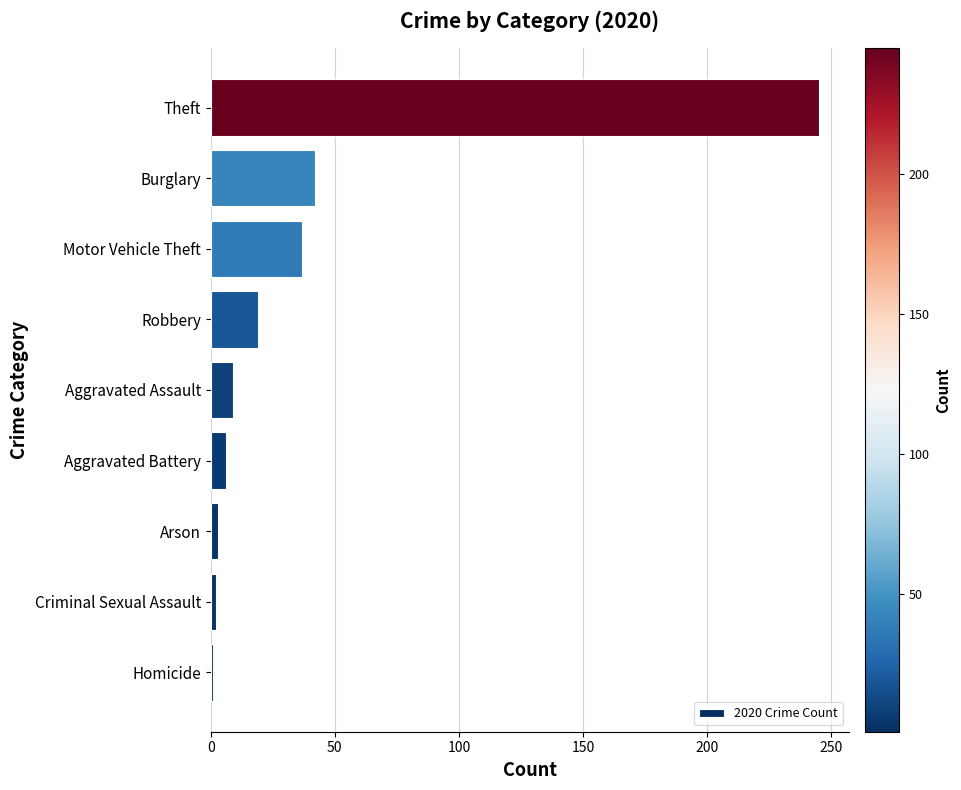

What is the ratio of the value at Burglary to the value at Aggravated Battery?

7.0